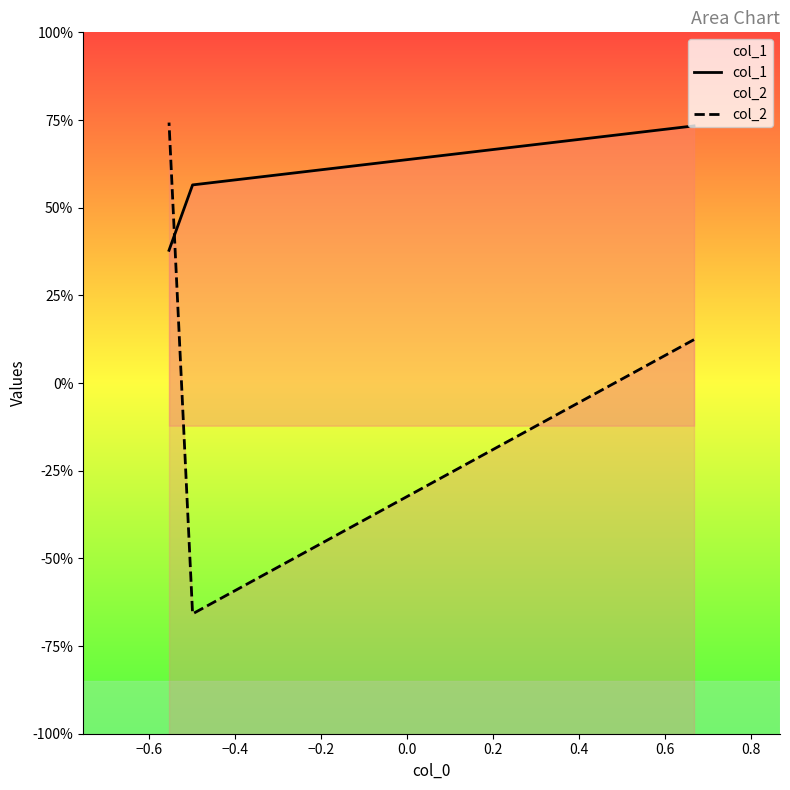

What is the greatest value displayed?

0.7